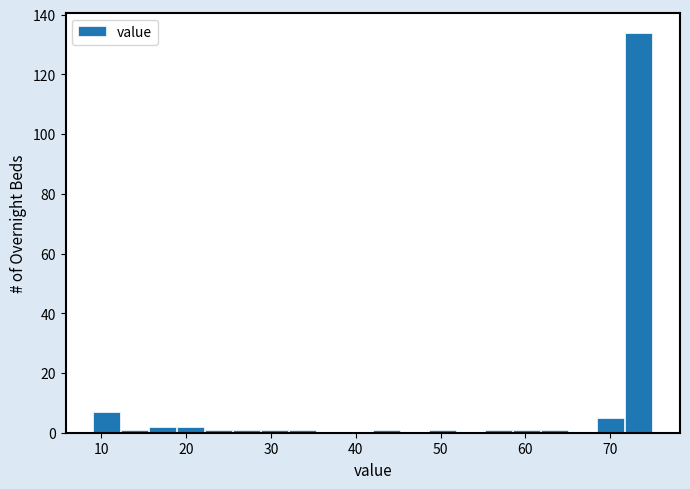

Around what value on the x-axis is the tallest bar? Give the approximate position of its centre, as read against the axis.

73